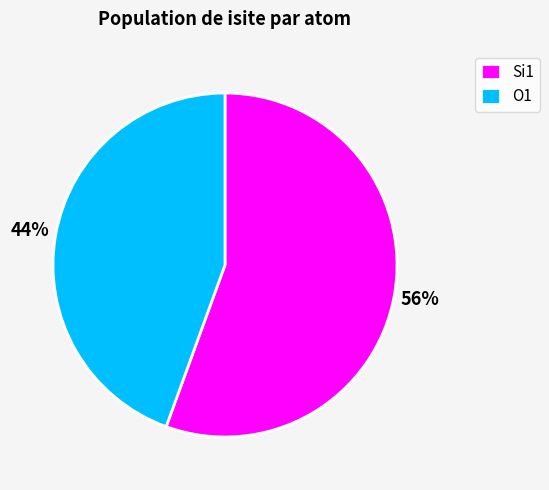

Is the sum of O1 and Si1 greater than half?

Yes